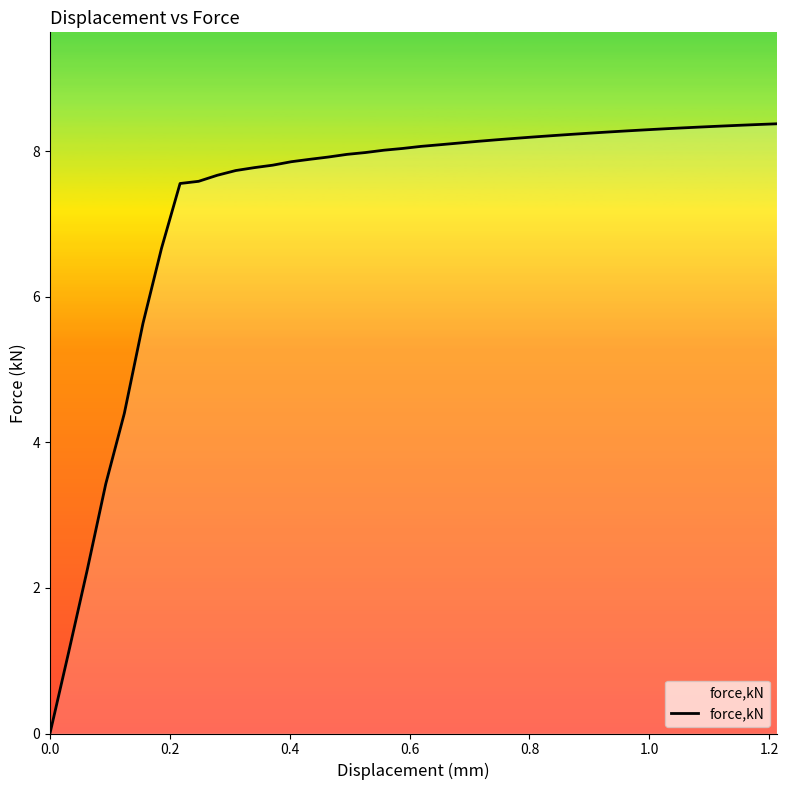

What is the difference between the maximum and minimum values?

8.4